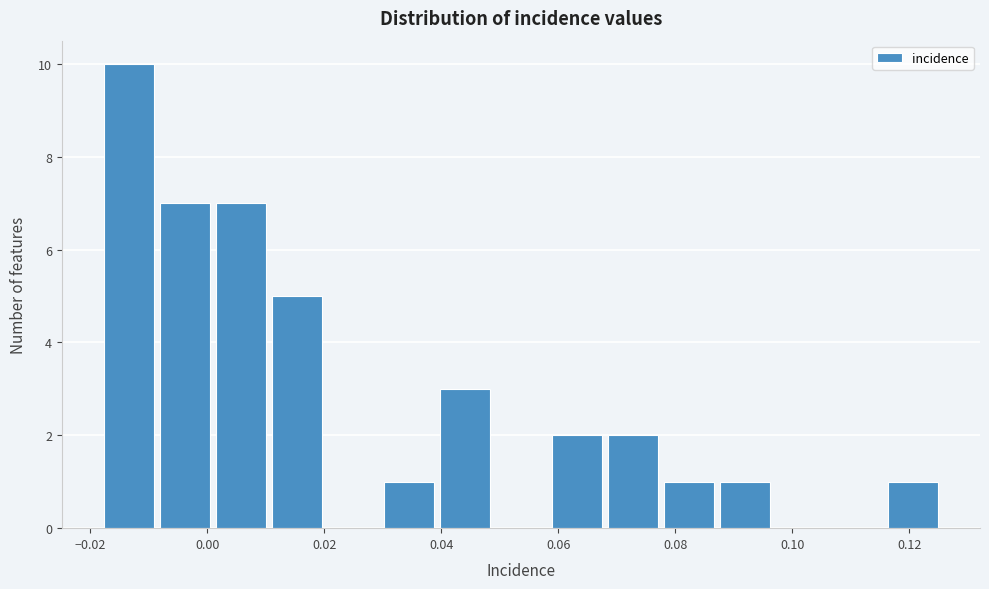

Reading left to right, transcribe this chart: for each bar, give the range it covers on the x-axis and its height. Neither the bar edges nor the heights are printed on the chart, so give them approximately, as read against the axes.

-0.018 to -0.008: 10
-0.008 to 0.000: 7
0.000 to 0.010: 7
0.010 to 0.020: 5
0.020 to 0.030: 0
0.030 to 0.040: 1
0.040 to 0.048: 3
0.048 to 0.058: 0
0.058 to 0.068: 2
0.068 to 0.078: 2
0.078 to 0.088: 1
0.088 to 0.096: 1
0.096 to 0.106: 0
0.106 to 0.116: 0
0.116 to 0.126: 1